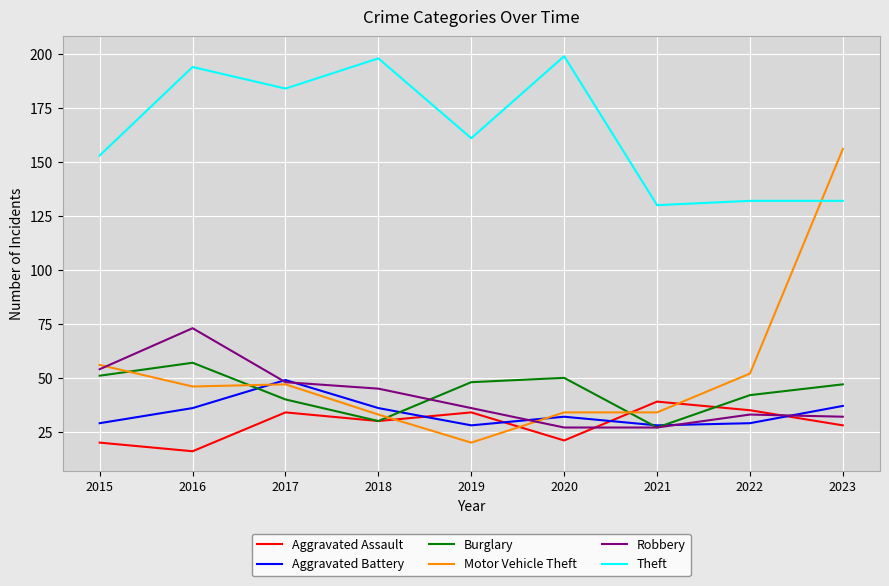

At which category is the sum across all series the highest?

2023